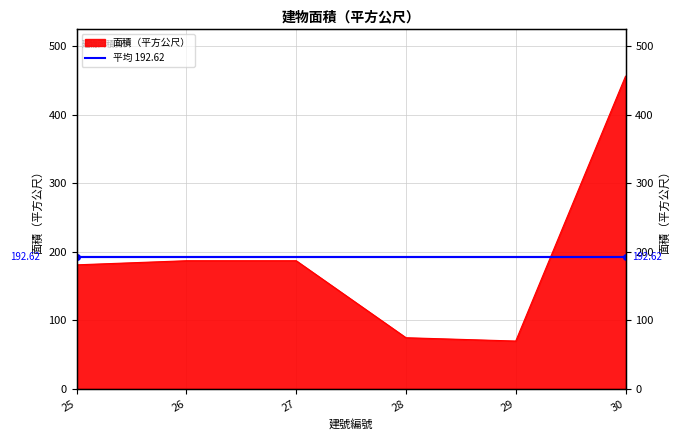

How many data points are above 187?

1